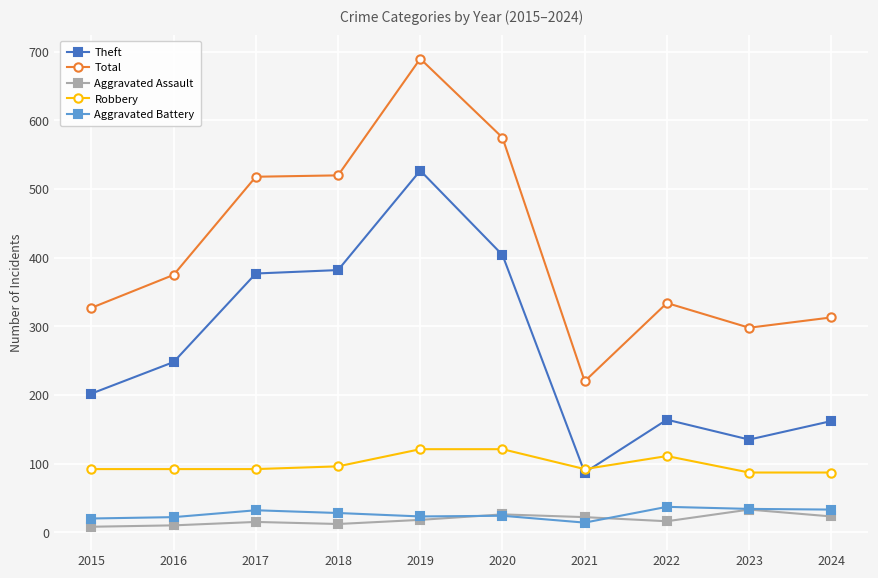

Is it true that Aggravated Battery equals 24 at 2020?

True